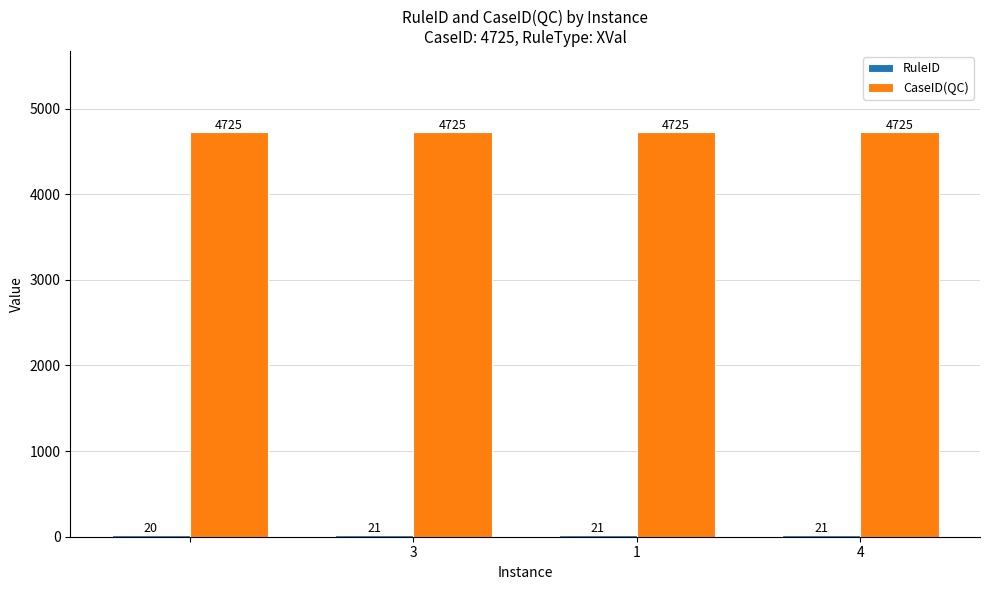

What is the maximum value for CaseID(QC)?

4725